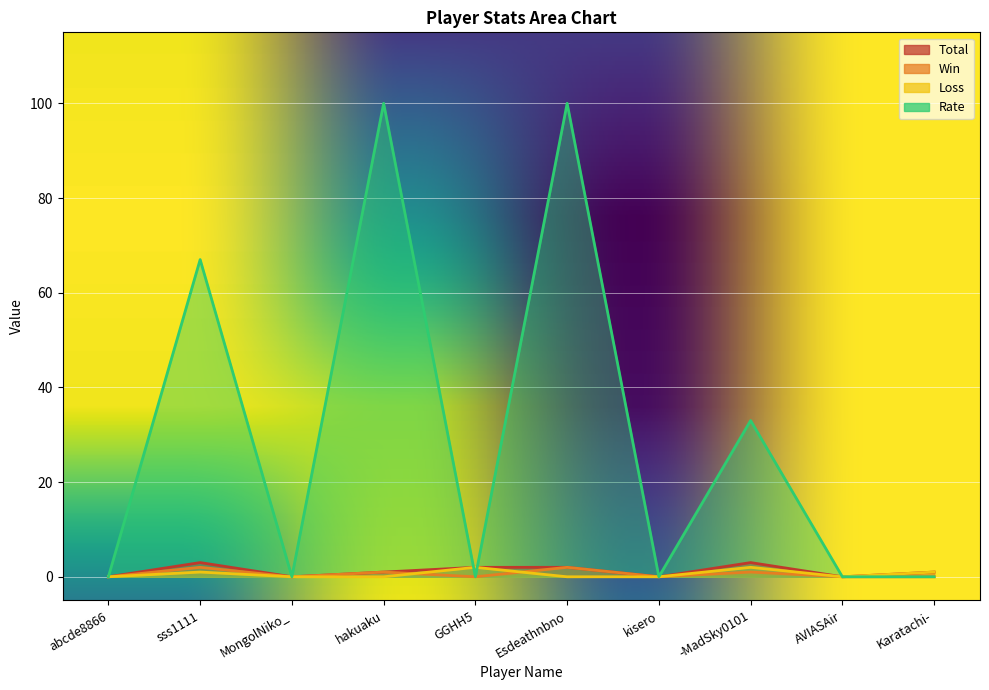

What is the sum of all Total values?

12